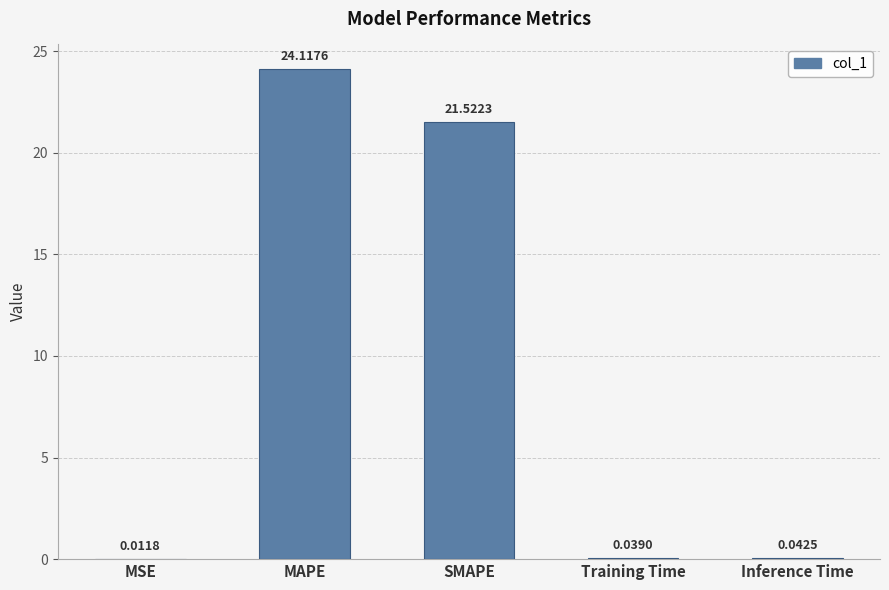

At which category does the chart reach its peak across all series?

MAPE